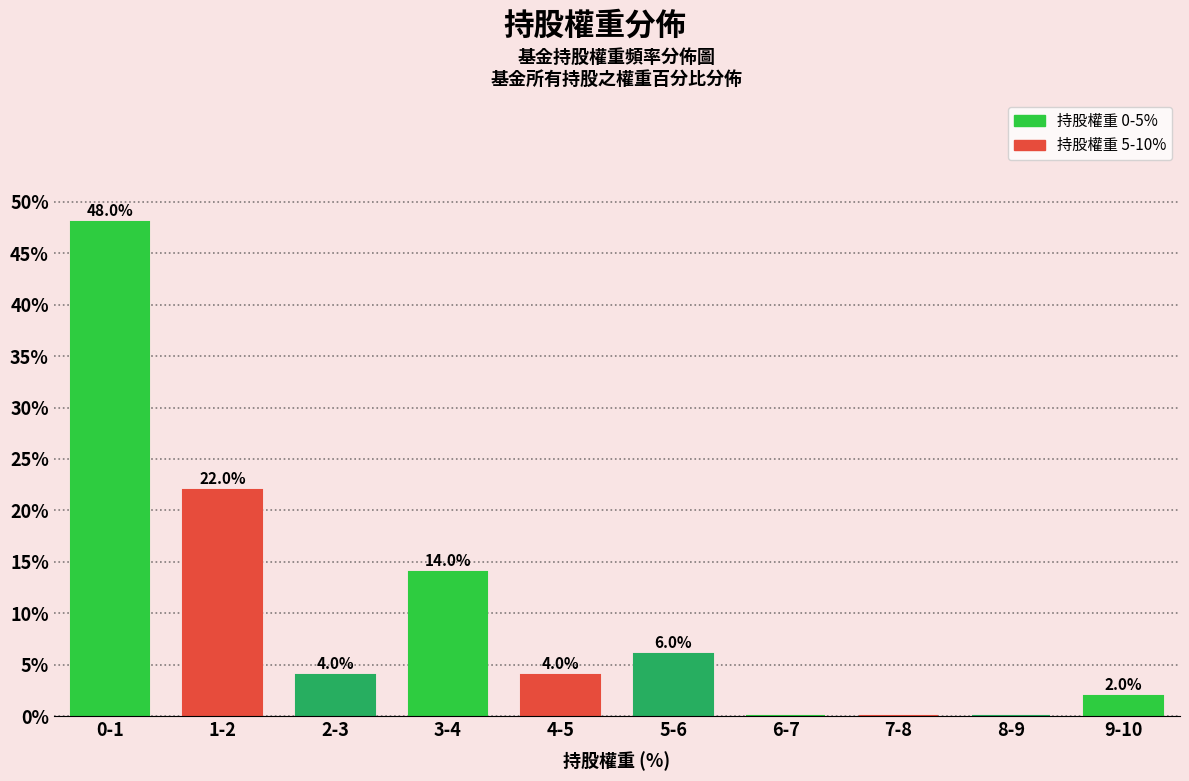

Reading right to left, extract all data points from this chart.

9-10=2.0	8-9=0.0	7-8=0.0	6-7=0.0	5-6=6.0	4-5=4.0	3-4=14.0	2-3=4.0	1-2=22.0	0-1=48.0